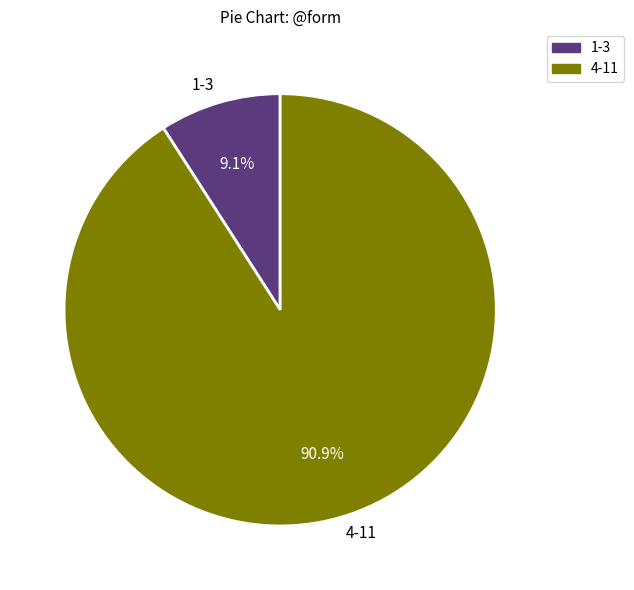

Combined, what portion of the pie is 4-11 and 1-3?

100.0%